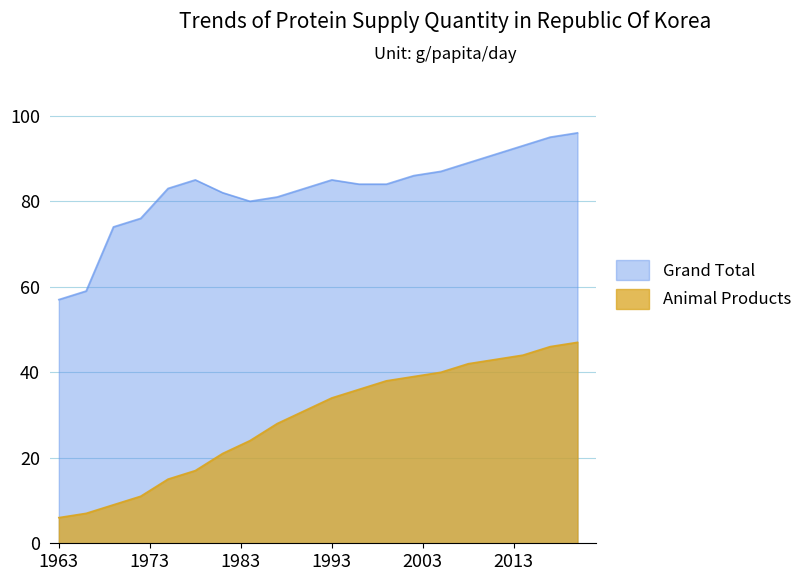

What is the highest value of the Animal Products series?

47